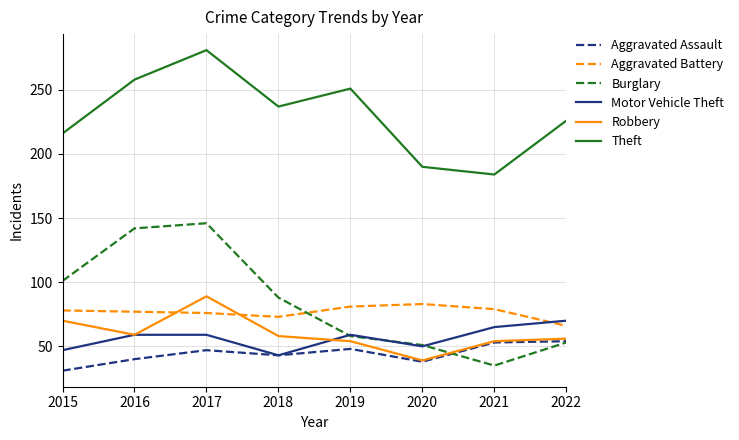

How many lines are shown in the chart?

6